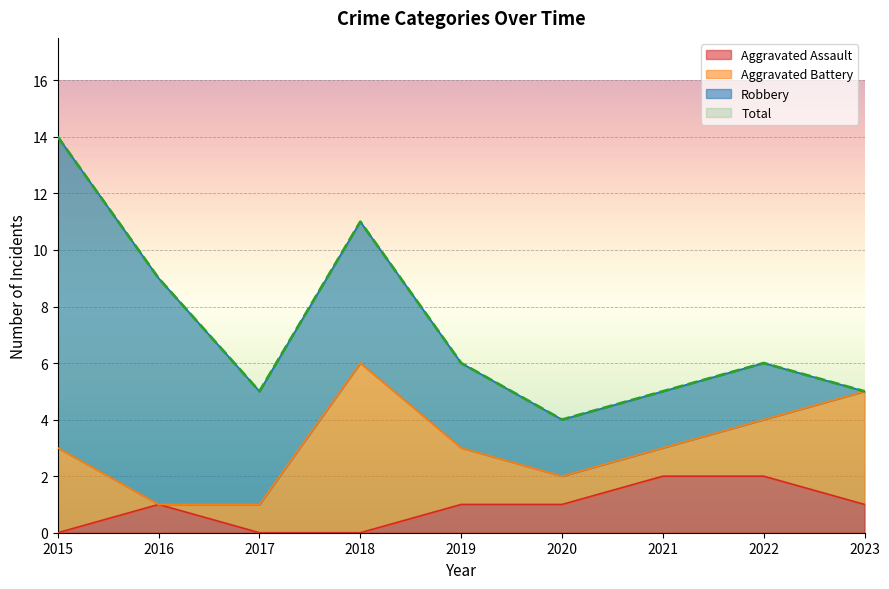

In Aggravated Assault, how many points are higher than both neighbors (excluding endpoints)?

1